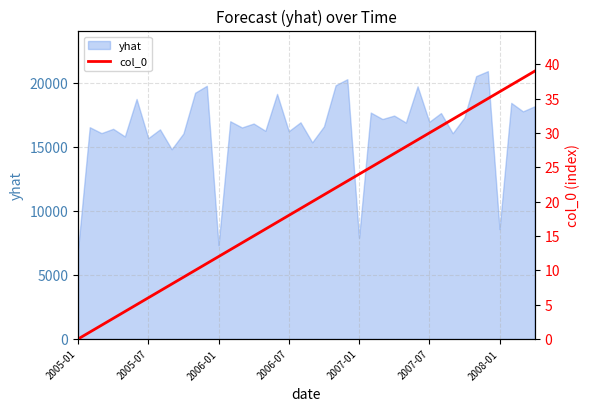

Reading left to right, transcribe all the data shown in this chart.

0	1	2	3	4	5	6	7	8	9	10	11	12	13	14	15	16	17	18	19	20	21	22	23	24	25	26	27	28	29	30	31	32	33	34	35	36	37	38	39